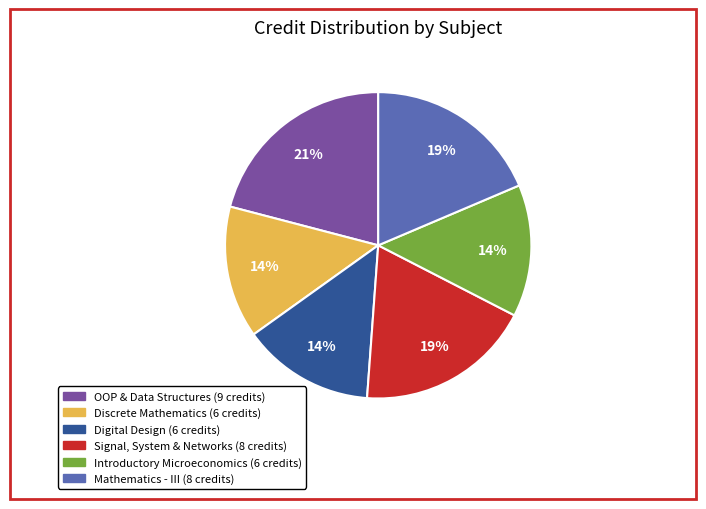

Does any single category account for the majority?

No